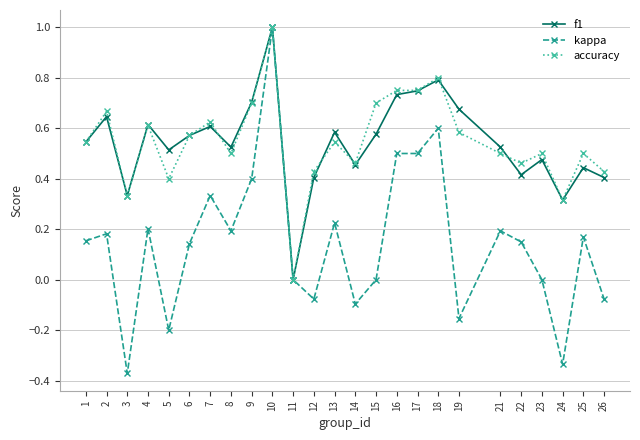

What is the difference between the maximum and minimum values in the accuracy series?

1.0